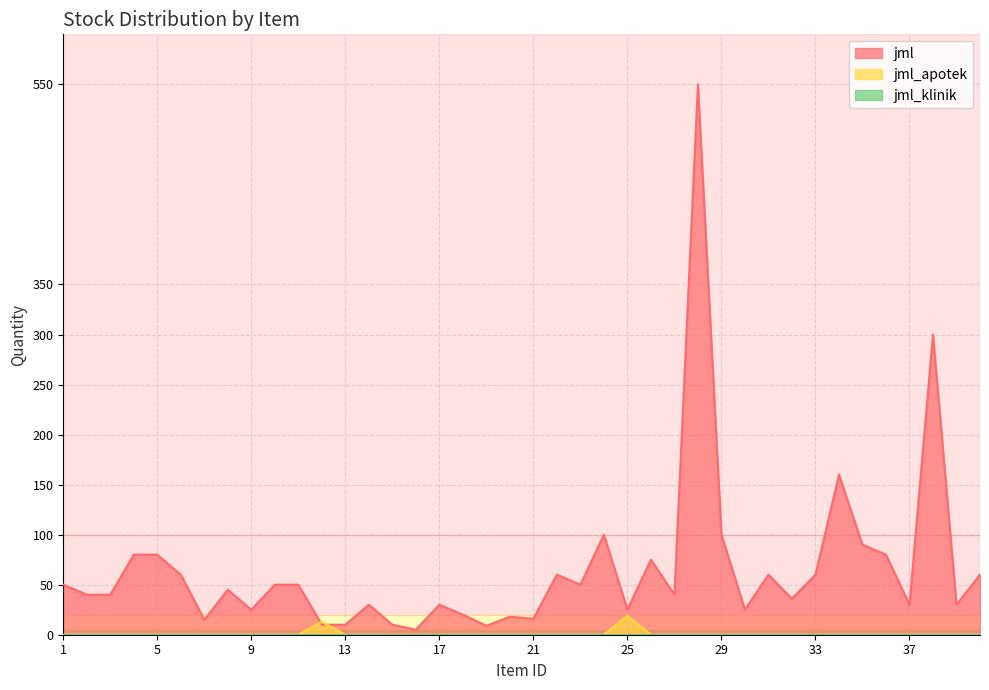

How many values in jml_apotek are above zero?

2